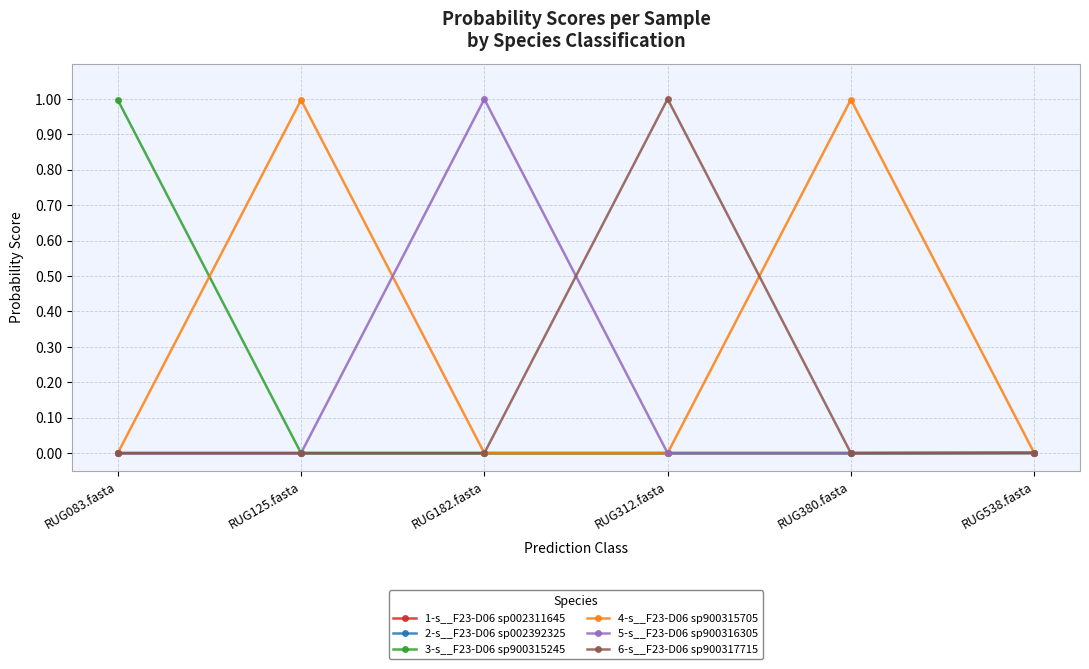

At which category does 2-s__F23-D06 sp002392325 reach its first local peak?

RUG312.fasta